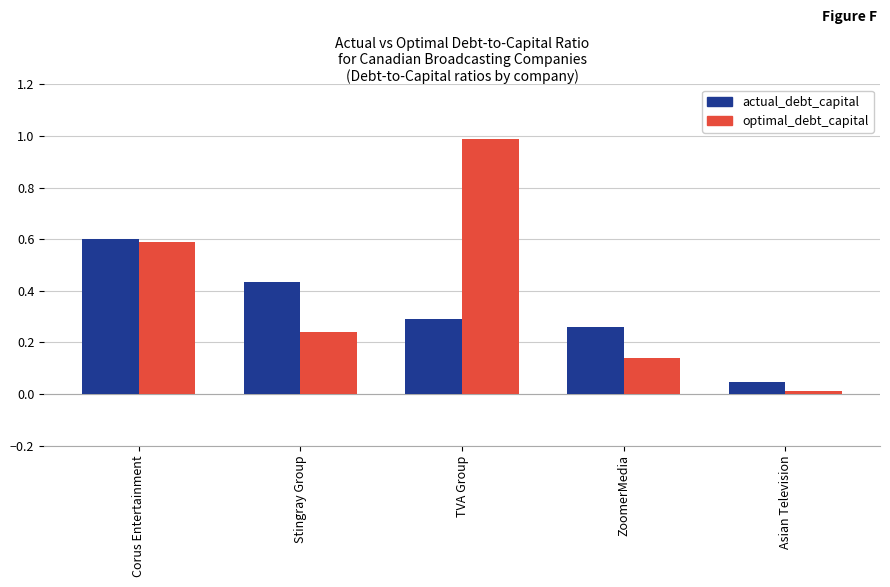

True or false: actual_debt_capital has a value of 0.3 at TVA Group.

True